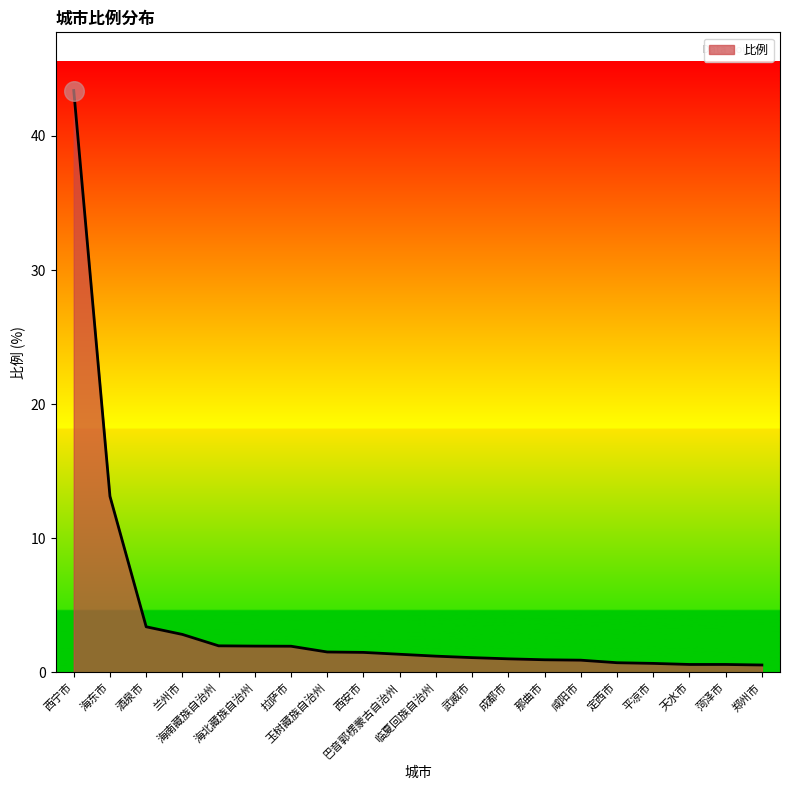

What is the change in value from 酒泉市 to 那曲市?

-2.5